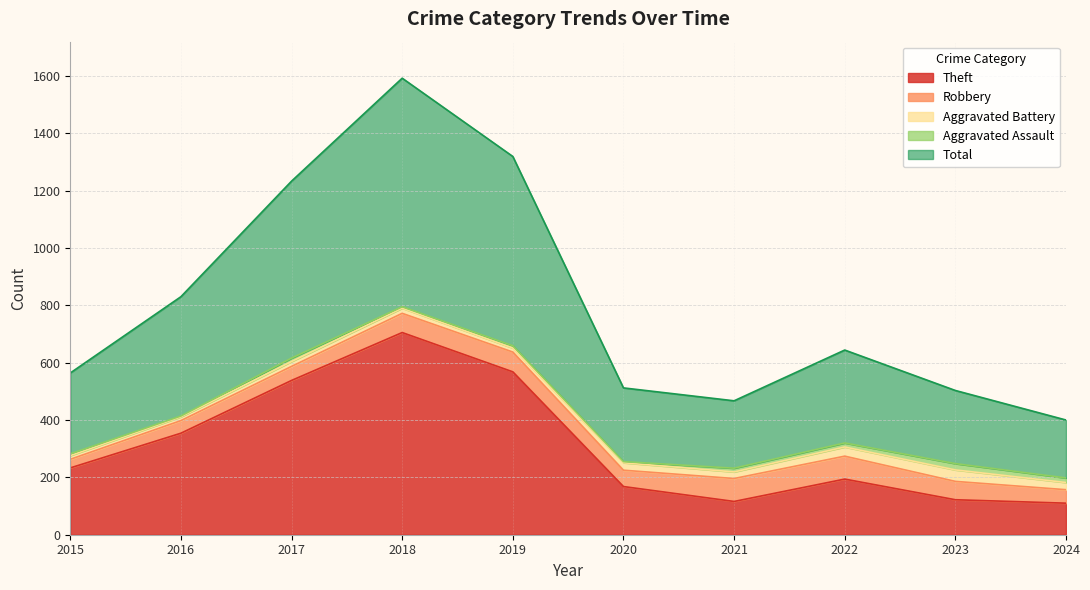

Rank the series at 2015 from lowest to highest value.

Aggravated Assault, Aggravated Battery, Robbery, Theft, Total